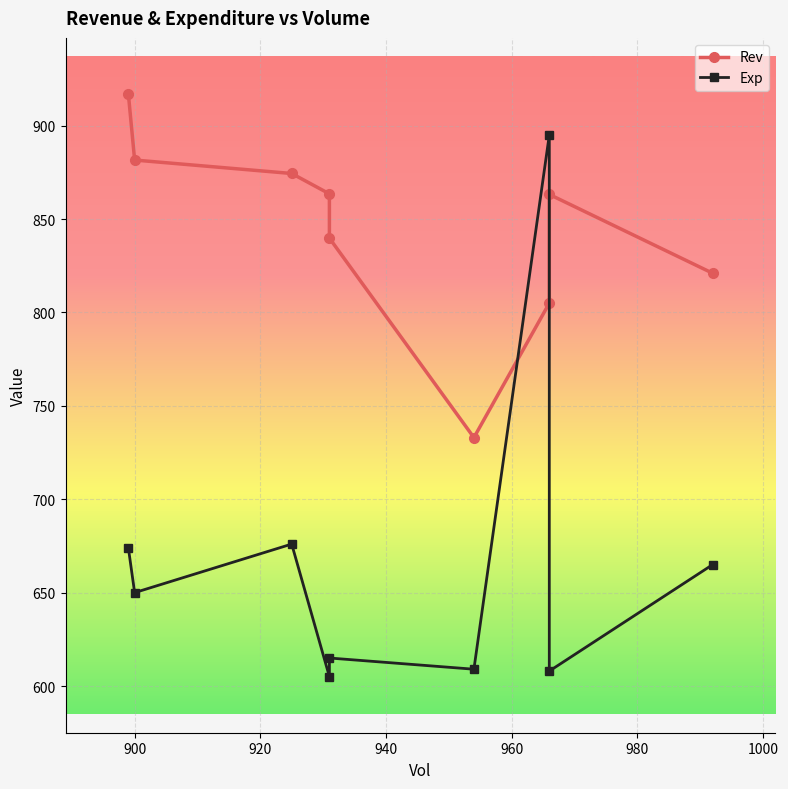

Does the chart display data point markers on the line(s)?

Yes